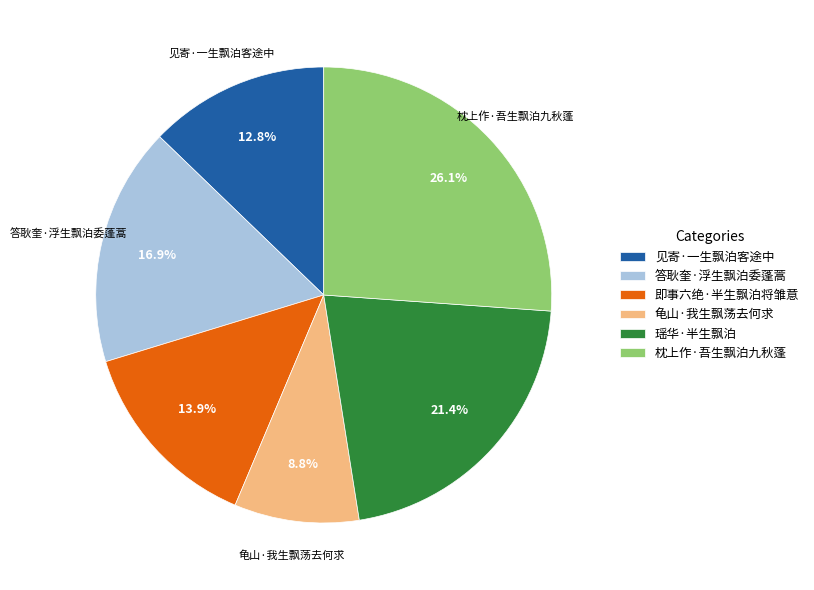

Is there a majority slice in this chart?

No